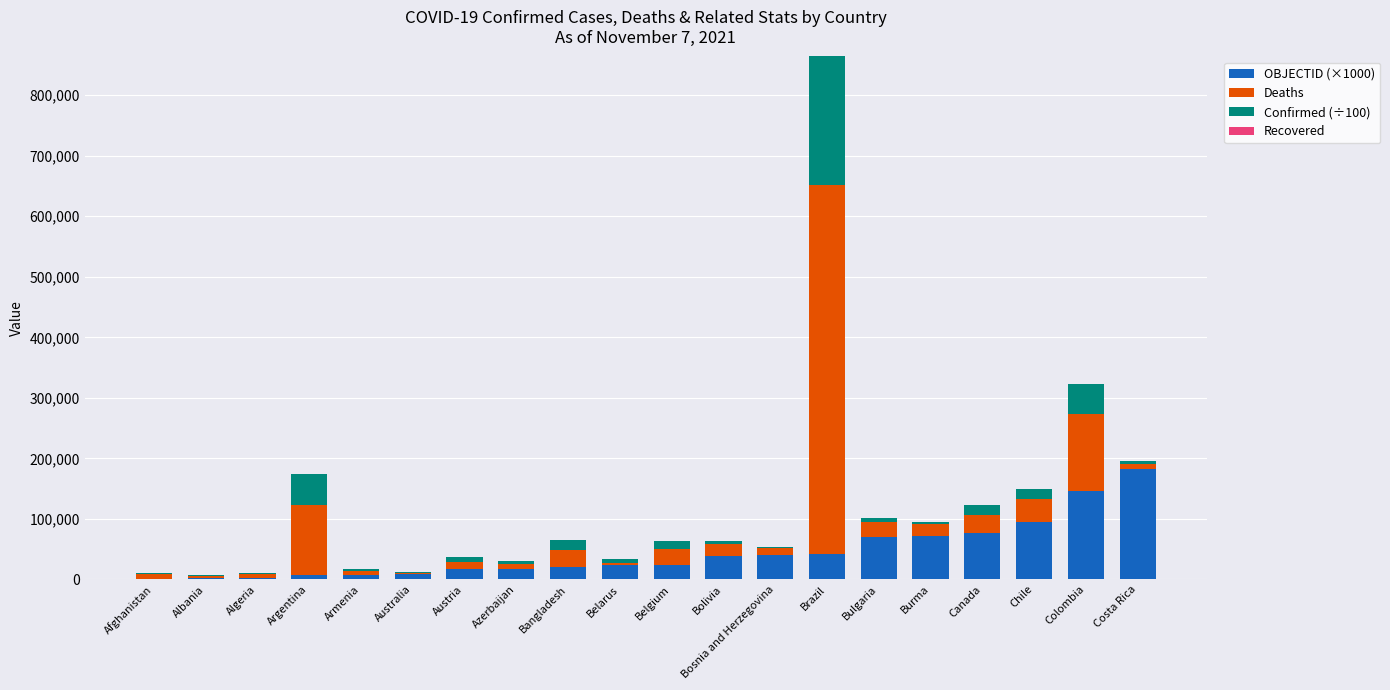

At which category is the sum across all series the highest?

Brazil